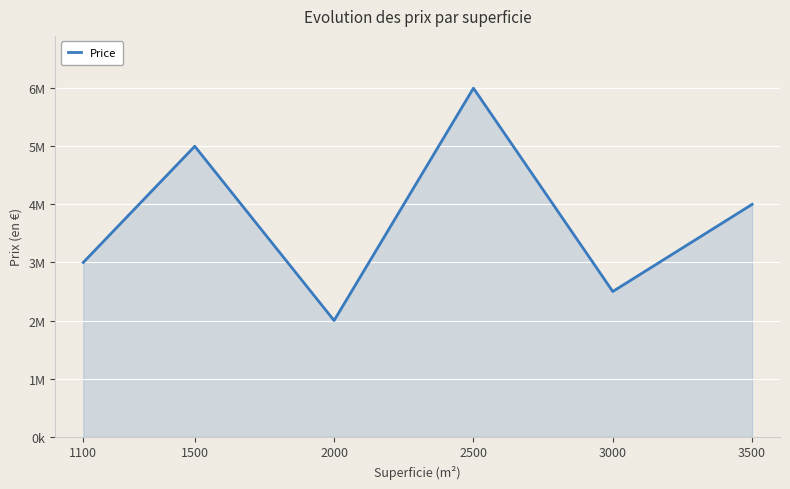

True or false: there are more than 1 points higher than both neighbors.

True